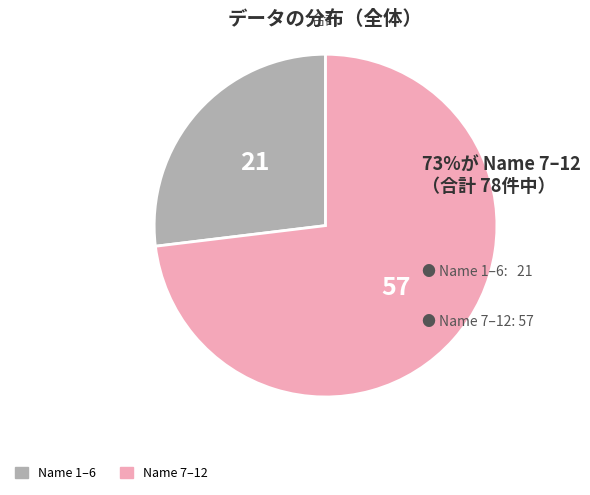

Is there any slice that represents more than half of the pie?

Yes